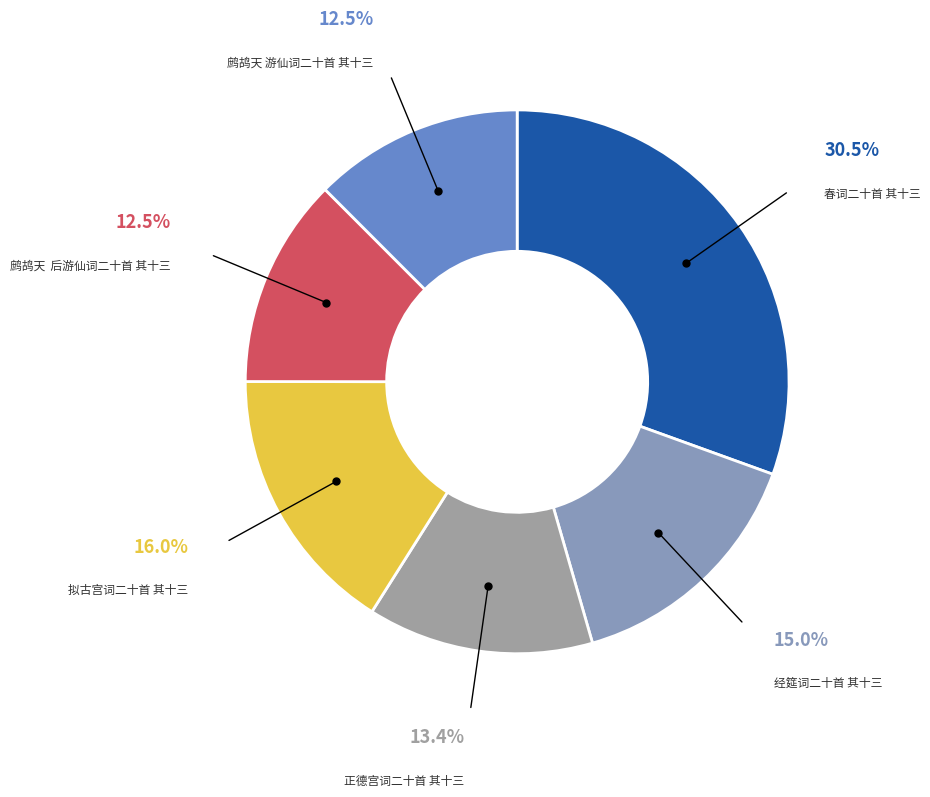

How many segments does this pie chart have?

6